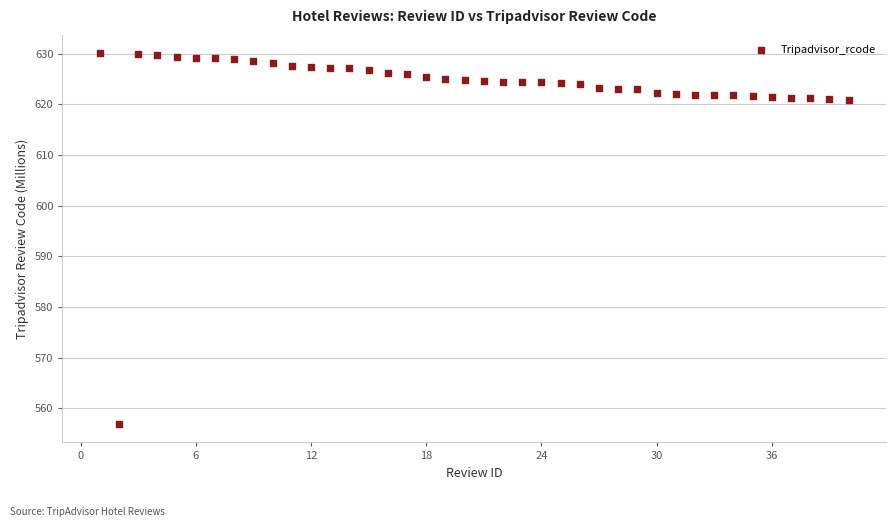

What is the range of X values (max minus min)?

39.0